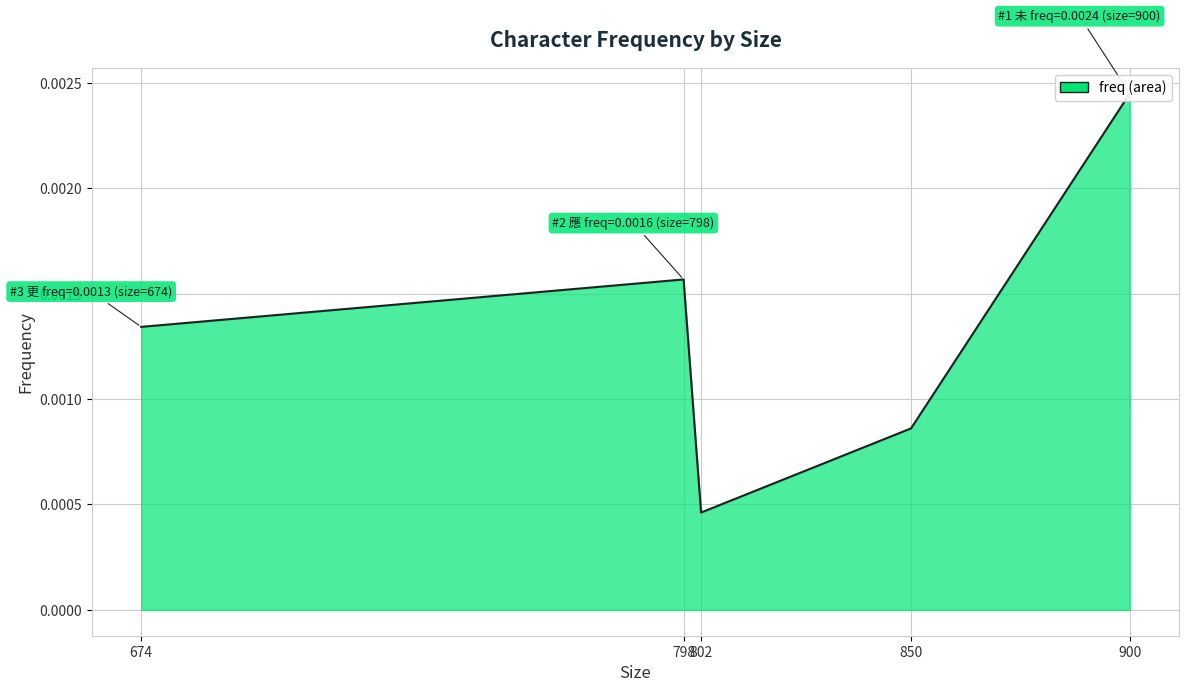

List the labels in order of value, smallest first.

802, 850, 674, 798, 900